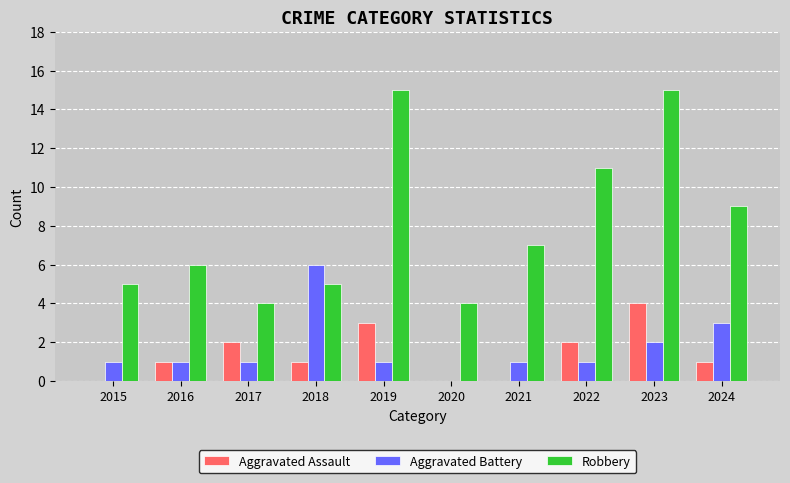

What is the difference between the Aggravated Assault values at 2017 and 2023?

2